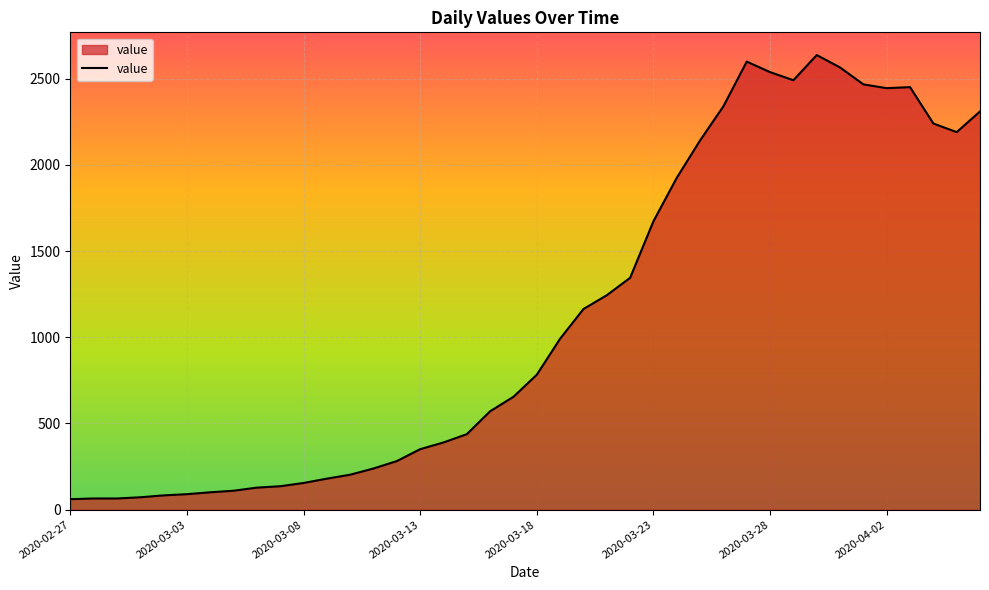

What is the average value?

1123